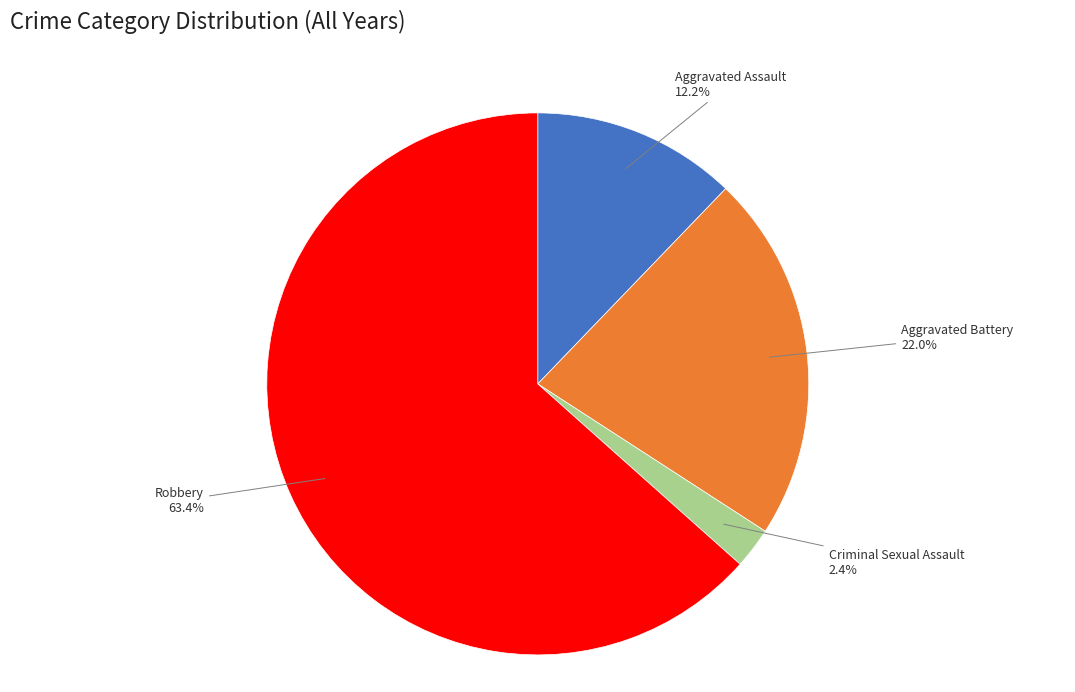

Is there a majority slice in this chart?

Yes